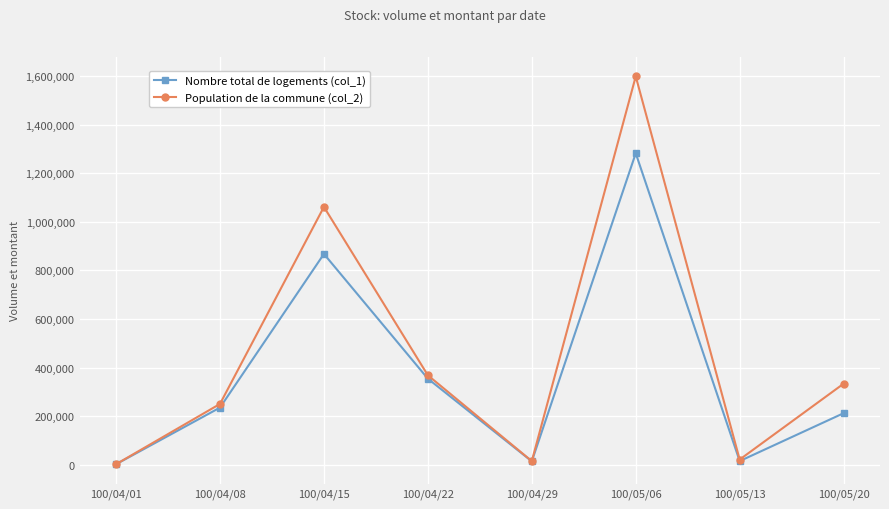

Which series has the largest range (max minus min)?

Population de la commune (col_2)